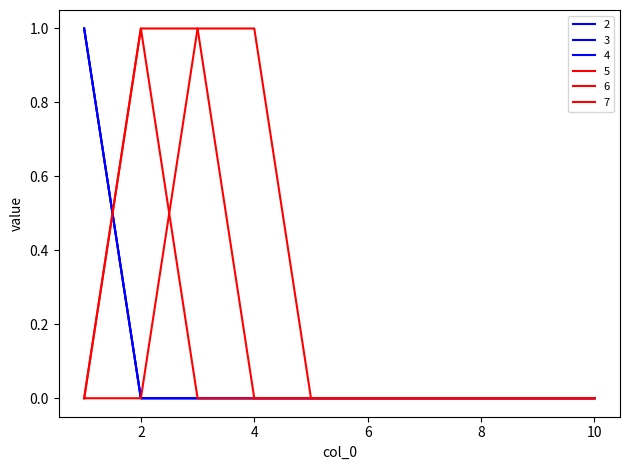

In 6, how many points are higher than both neighbors (excluding endpoints)?

1